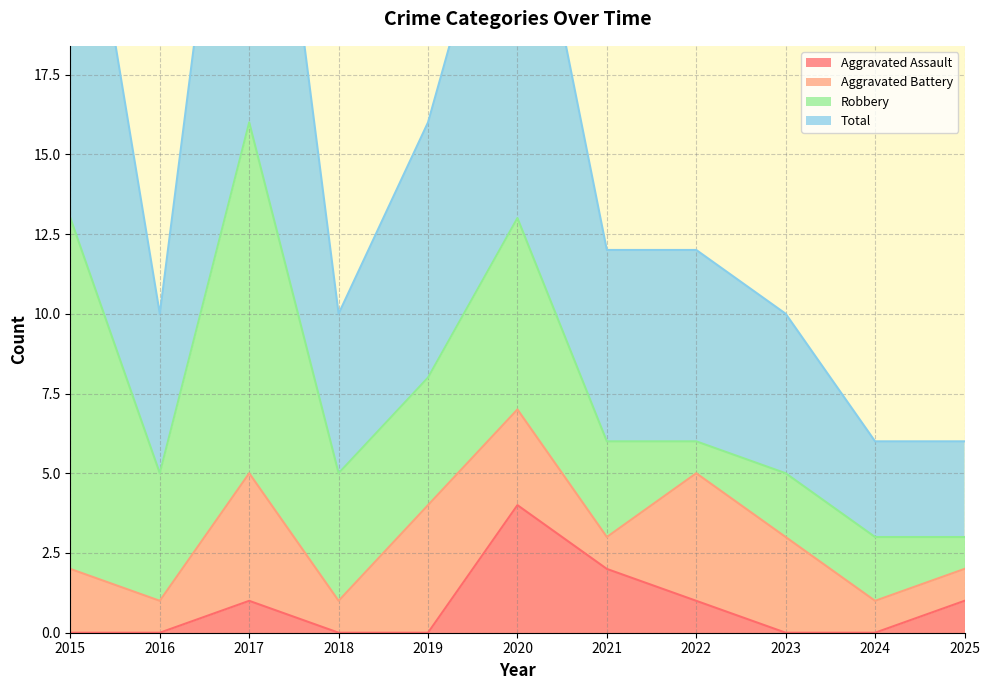

The Aggravated Assault series shows 2 at 2024. True or false?

False